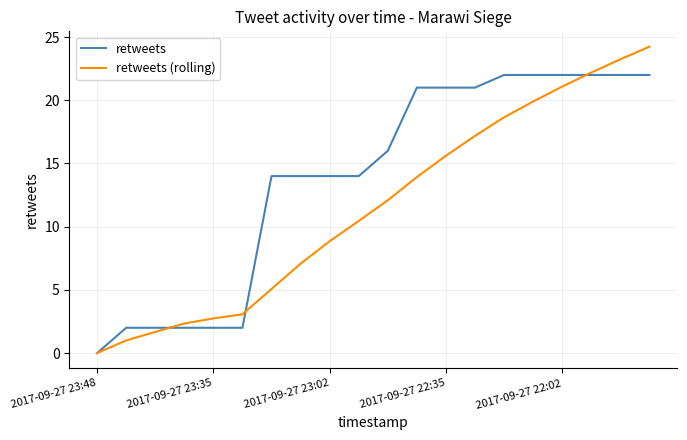

True or false: retweets (rolling) has more than 2 interior local peaks.

False